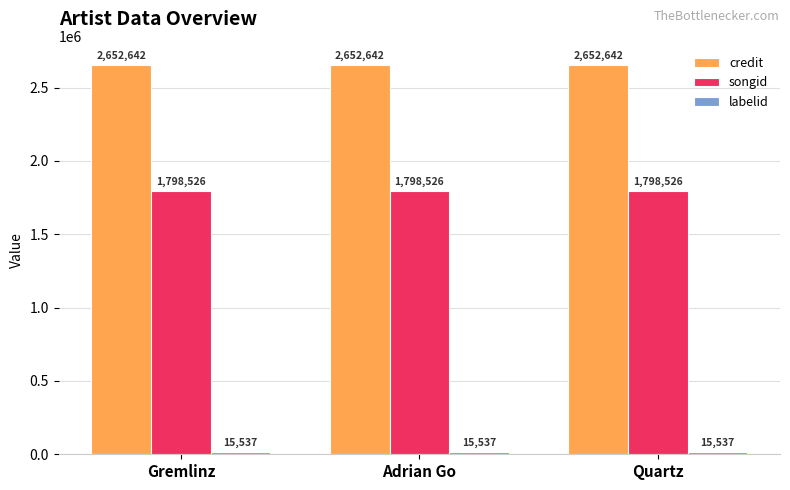

Are the bars grouped side by side (vs. stacked)?

Yes